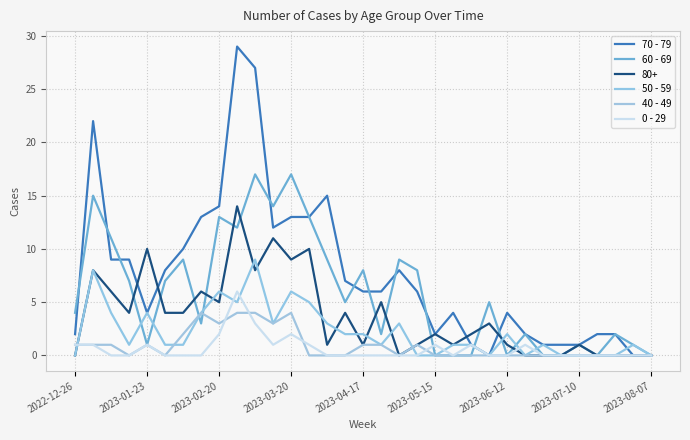

How many lines are shown in the chart?

6